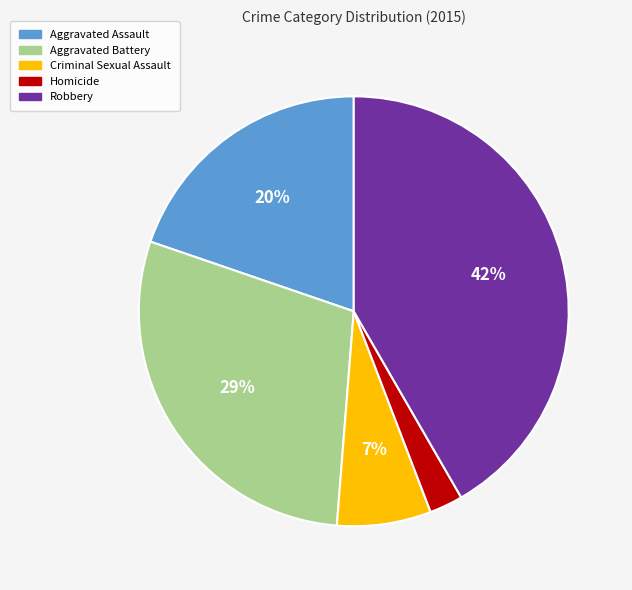

Count the number of slices in the pie.

5